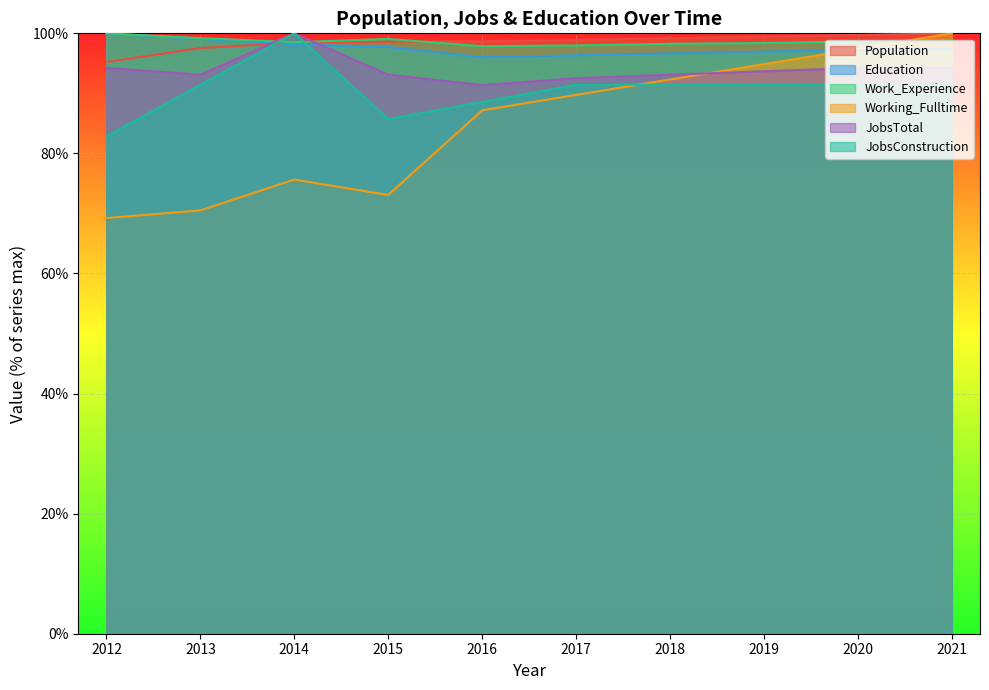

In JobsConstruction, how many points are lower than both neighbors (excluding endpoints)?

1